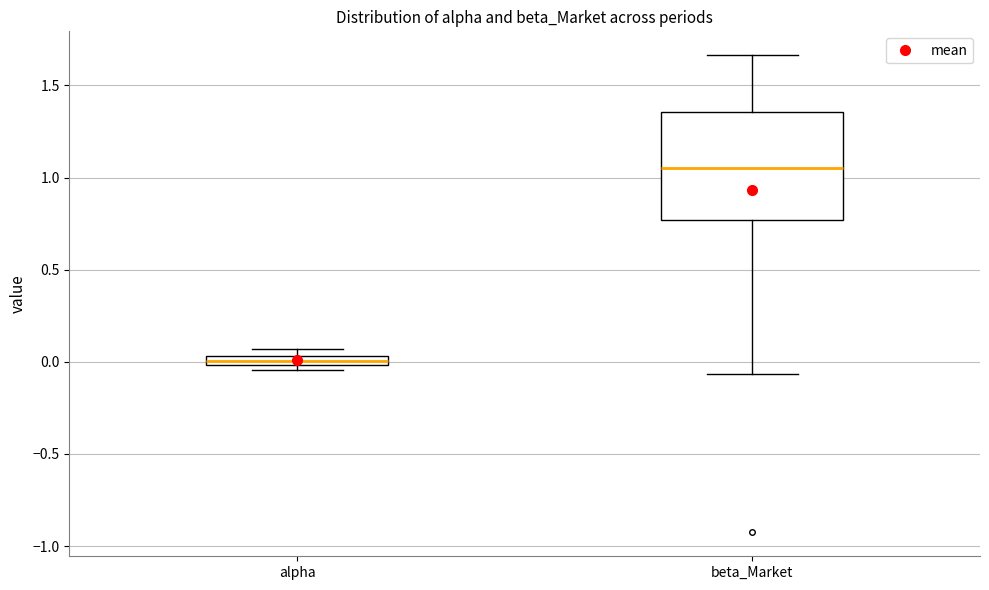

Comparing the boxes themselves (not the whiskers), which one is the tallest?

beta_Market